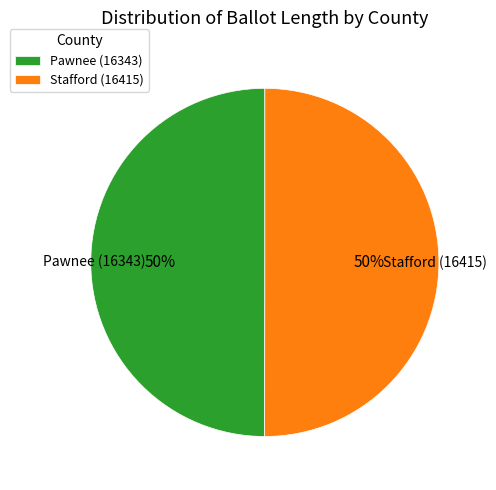

Approximately how many times larger is the value at Stafford (16415) compared to Pawnee (16343)?

1.0